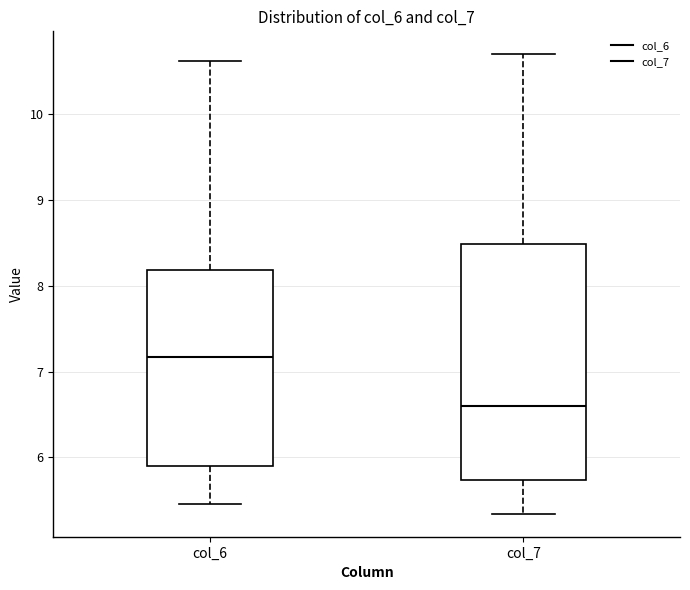

Reading left to right, read every box against the y-axis: the position of its median line, the range the box covers, and the ends of its whiskers. The values are not printed on the chart, so give them approximately, as read against the axis.

col_6: median 7.2, box 5.9 to 8.2, whiskers 5.5 to 10.6
col_7: median 6.6, box 5.7 to 8.5, whiskers 5.3 to 10.7